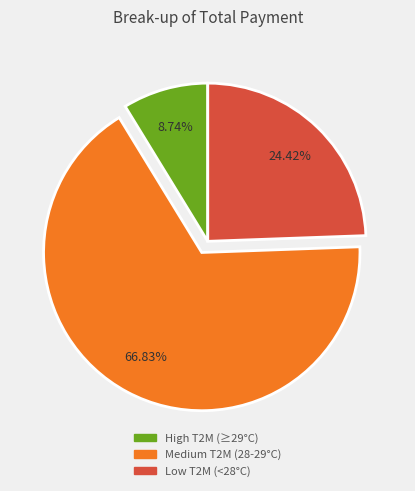

Does any single category account for the majority?

Yes